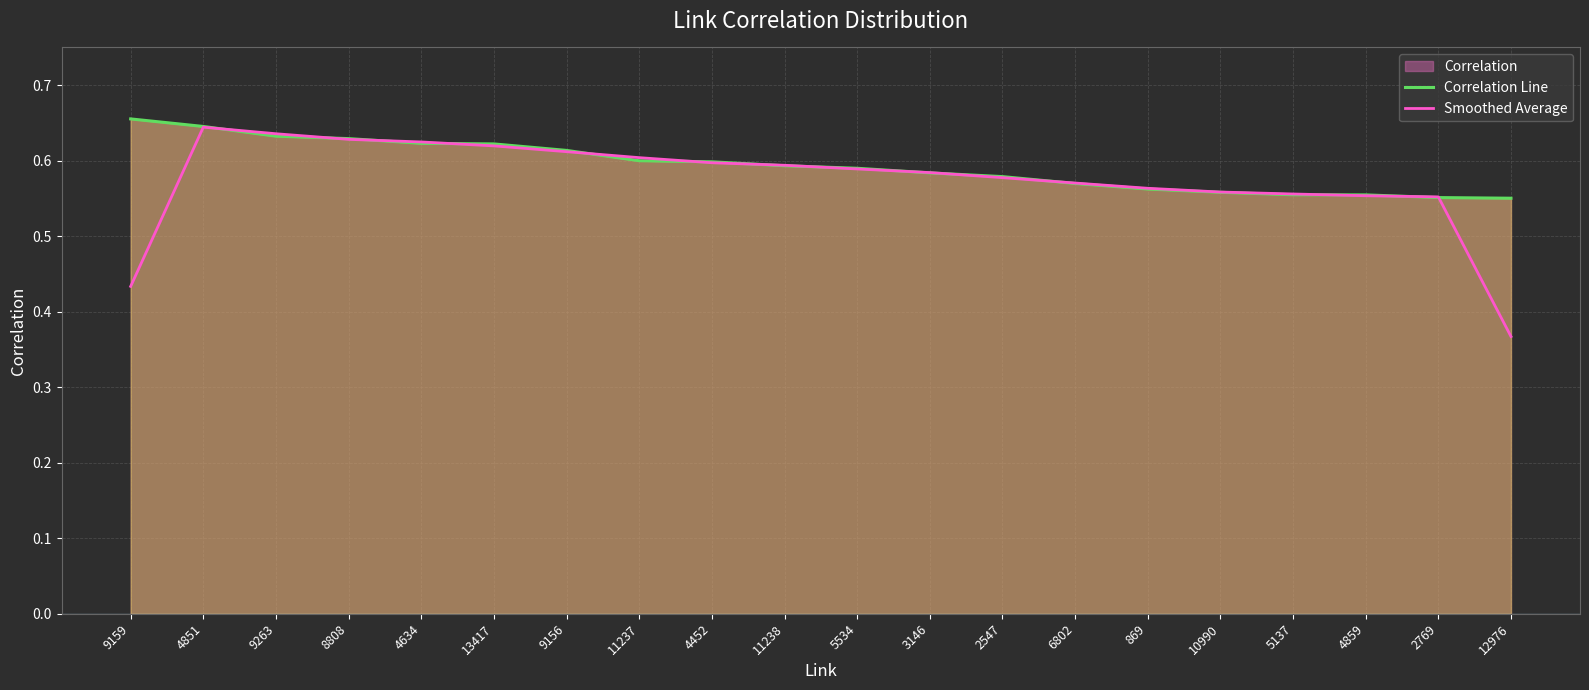

Which series has the largest total across all categories?

Correlation Line